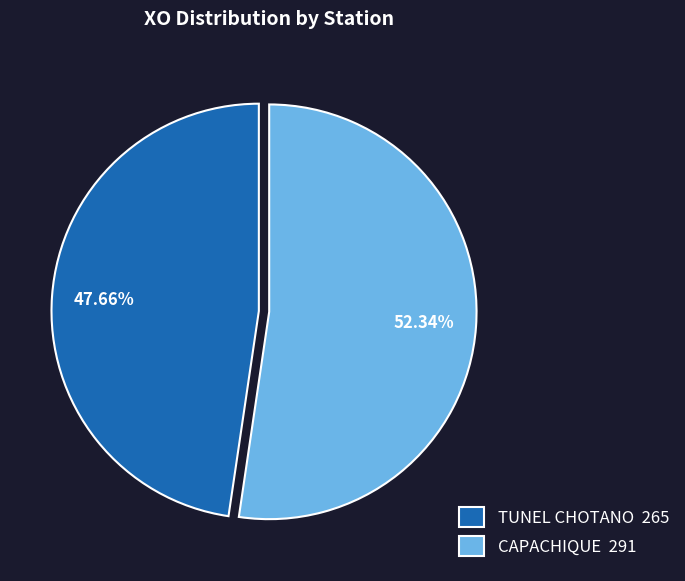

Combined, what portion of the pie is CAPACHIQUE and TUNEL CHOTANO?

100.0%